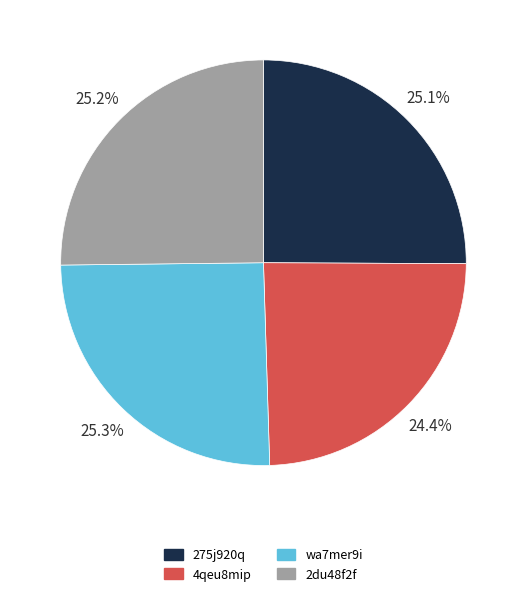

To the nearest percent, what is the combined percentage of wa7mer9i and 275j920q?

50%